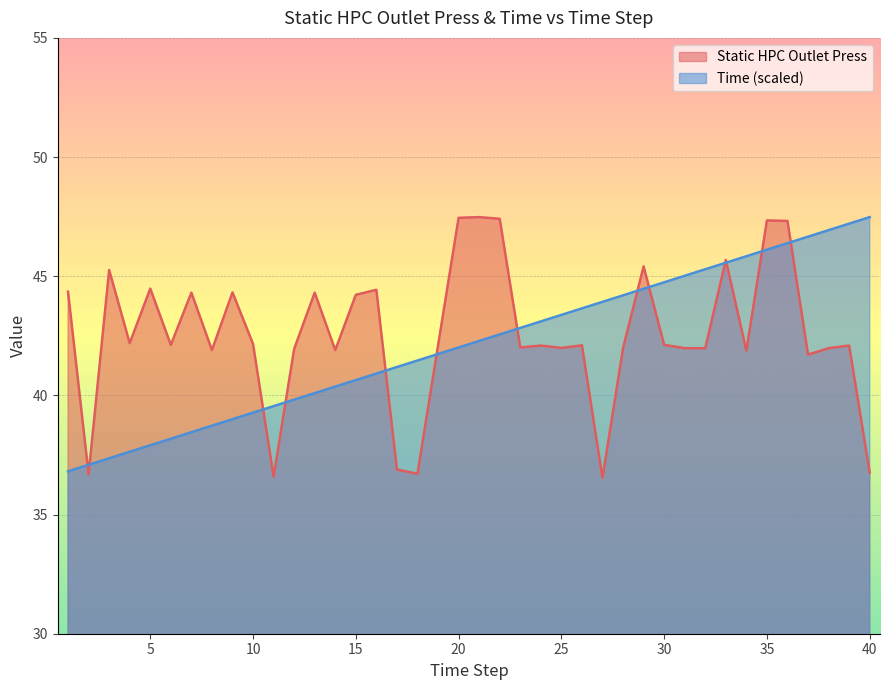

Where do Static HPC Outlet Press and Time first cross each other?

1 and 2